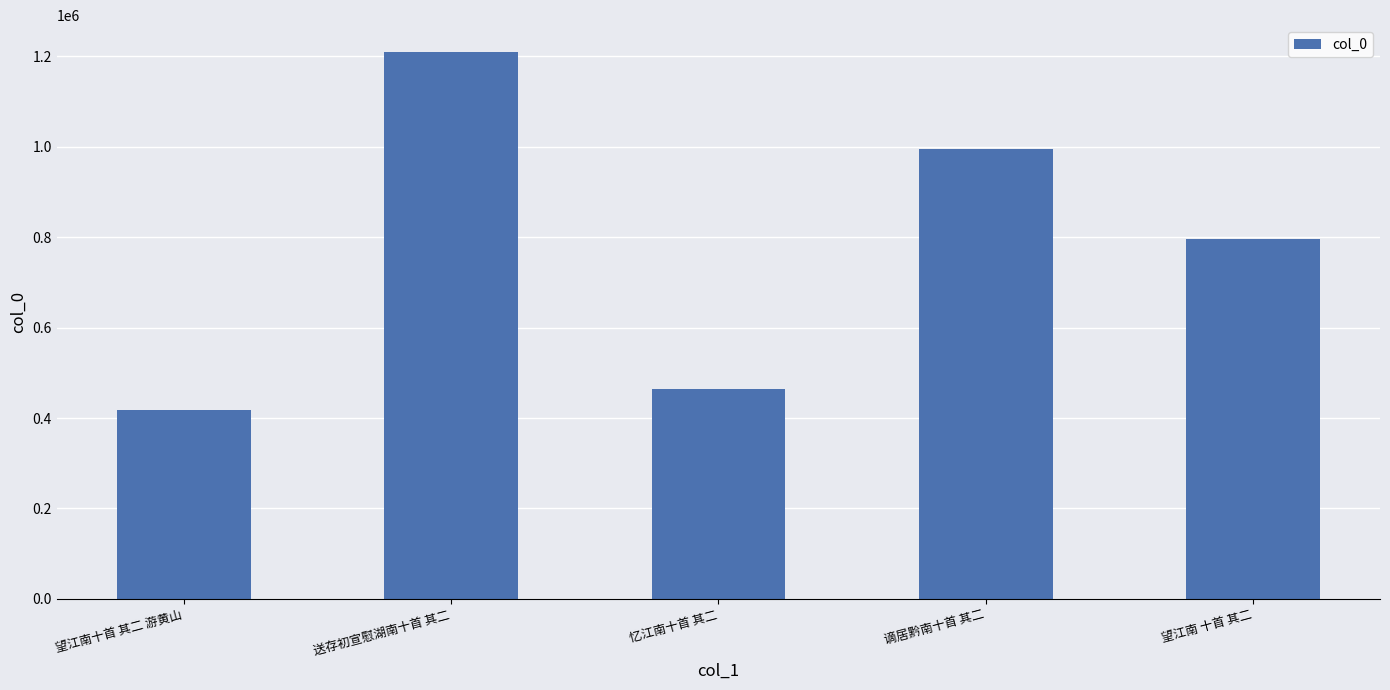

What is the label of the 5th bar from the right?

望江南十首 其二 游黄山